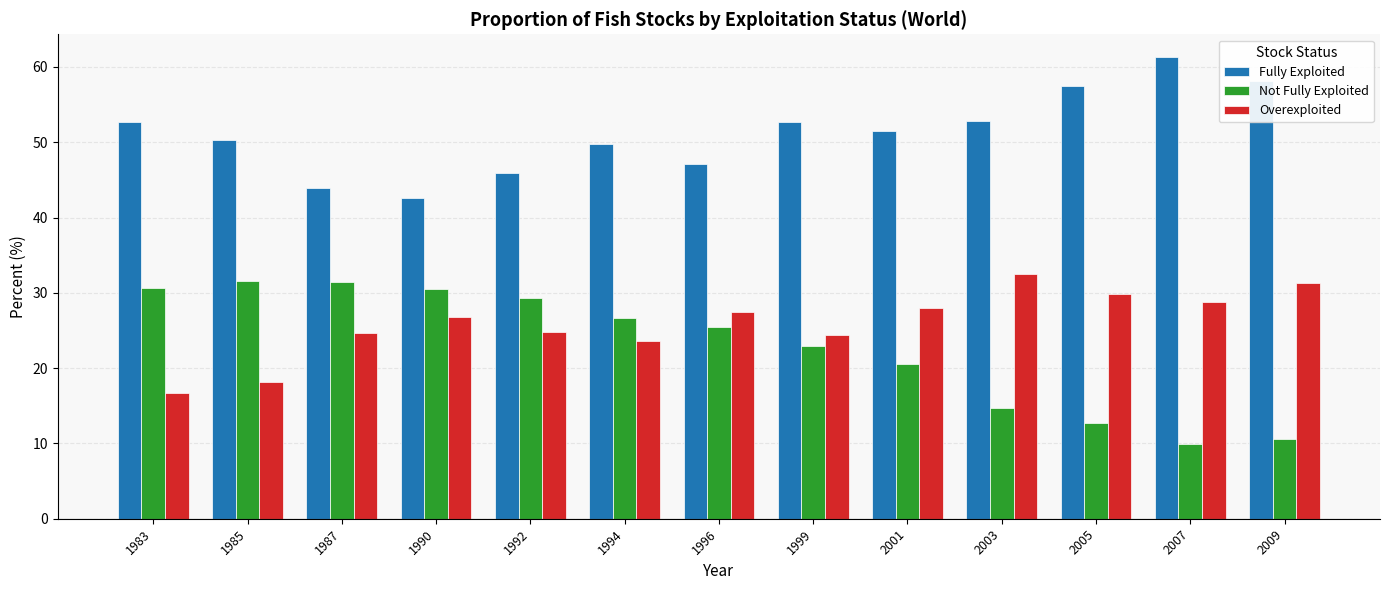

What is the difference between the second highest and second lowest values in the Overexploited series?

13.2